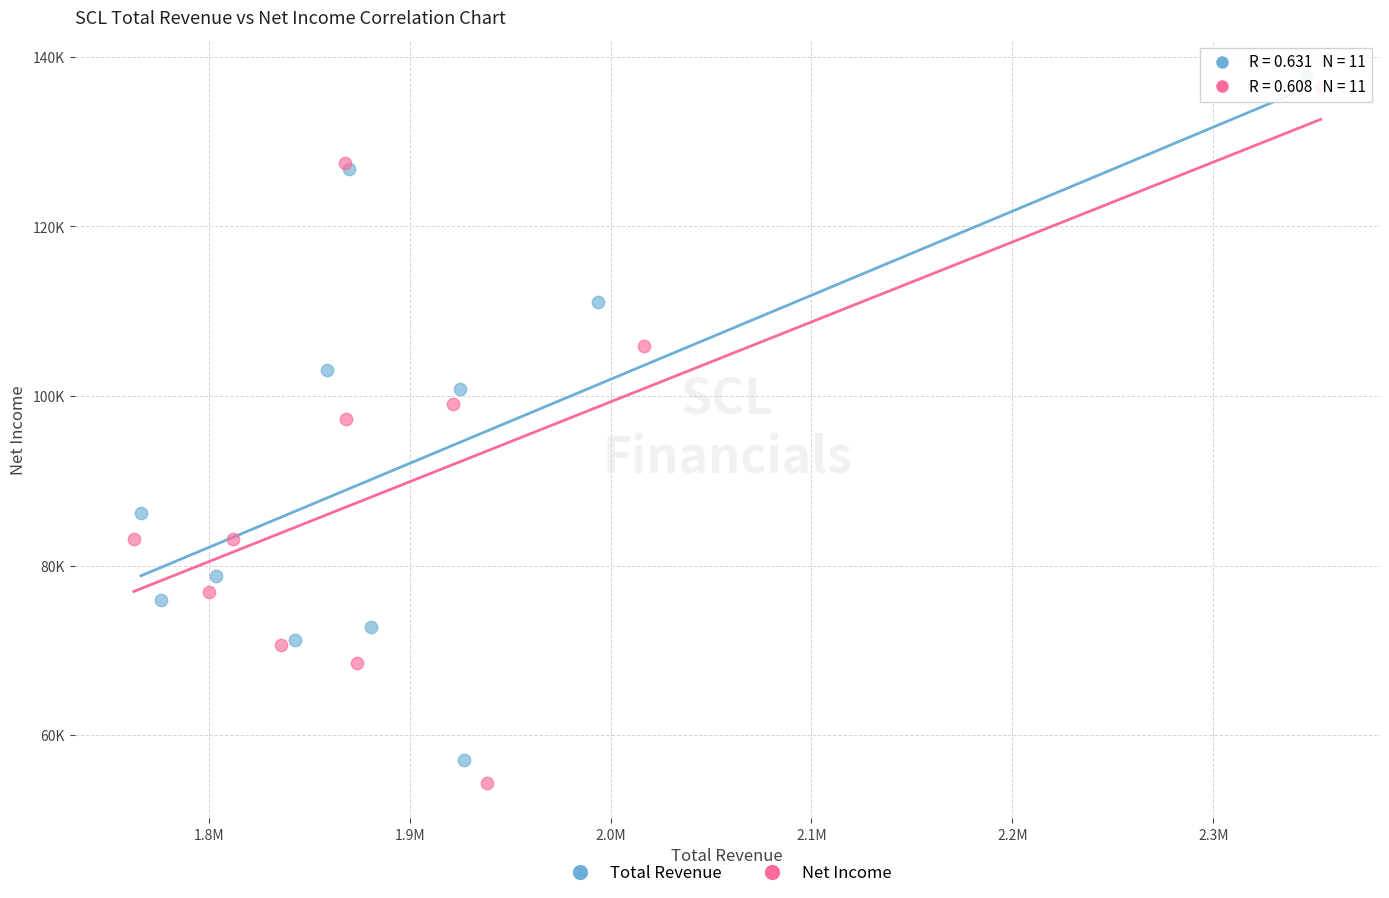

Which series reaches the minimum Y coordinate?

Net Income